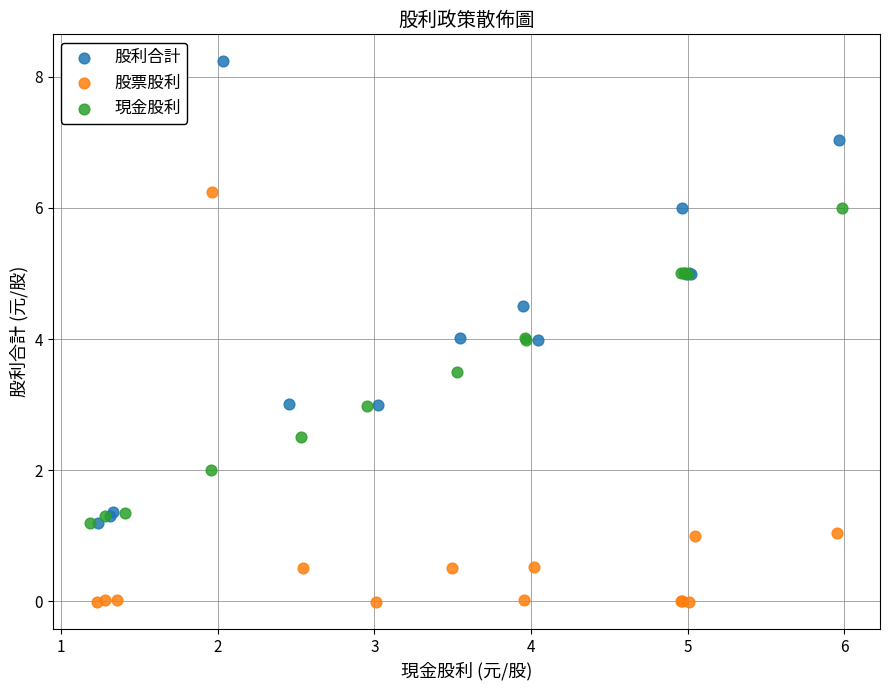

Which series contains the lowest Y value?

股票股利